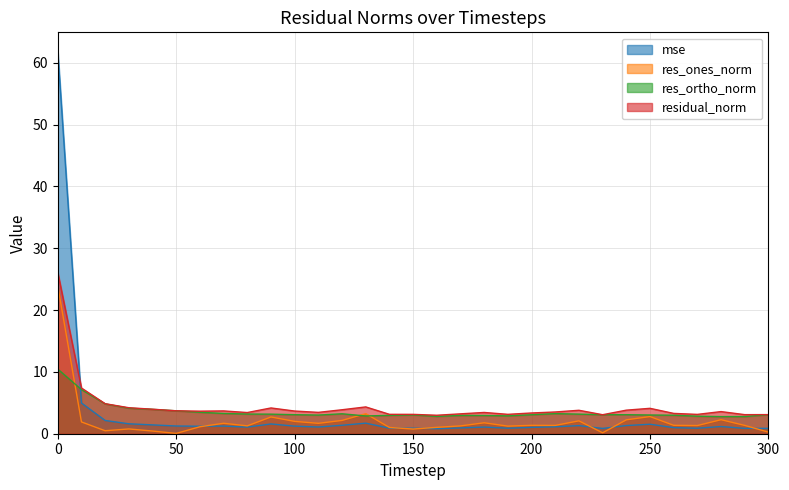

At how many categories does at least one series exceed 28?

1